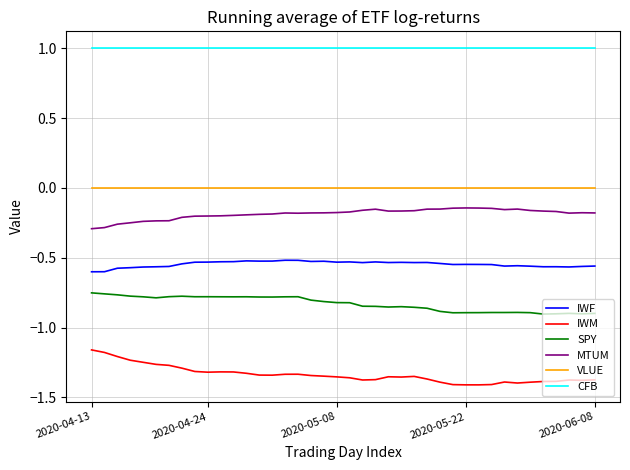

Which series has the largest total across all categories?

CFB